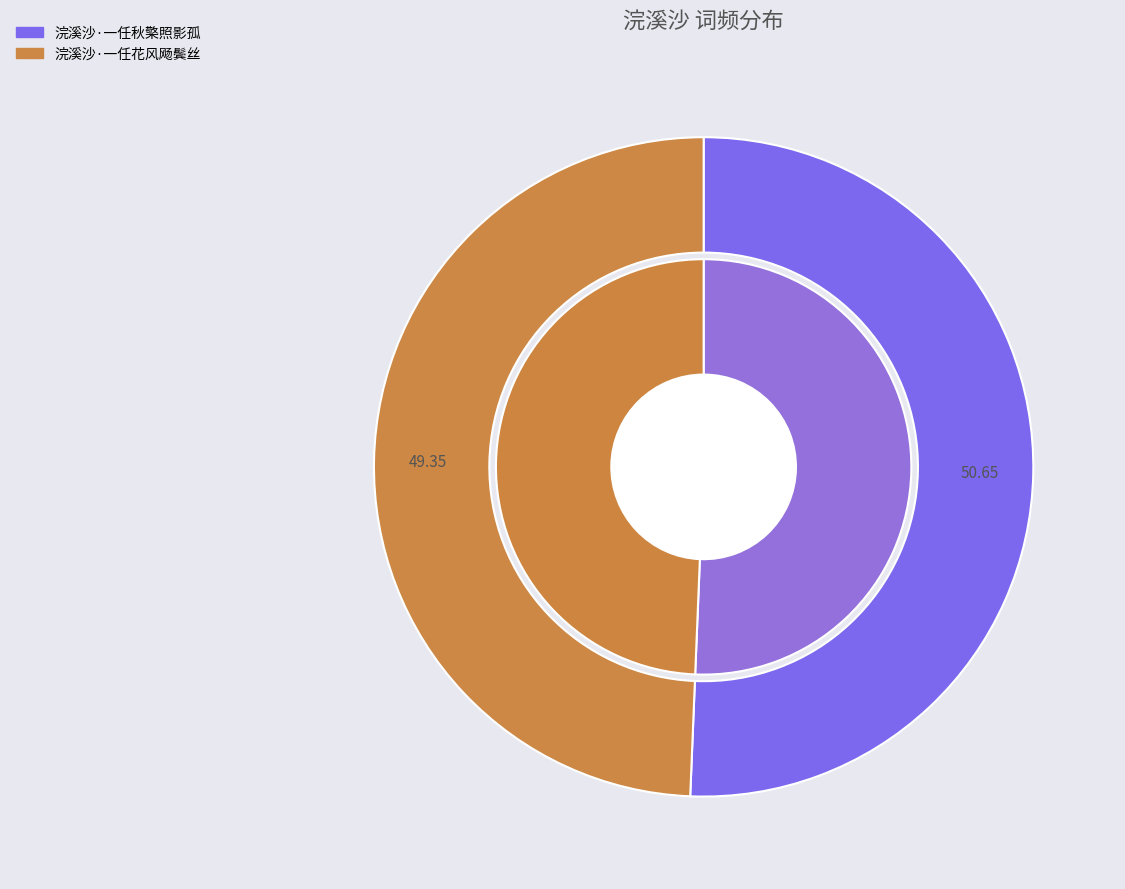

Rank the categories by value from highest to lowest.

浣溪沙·一任秋檠照影孤, 浣溪沙·一任花风飏鬓丝